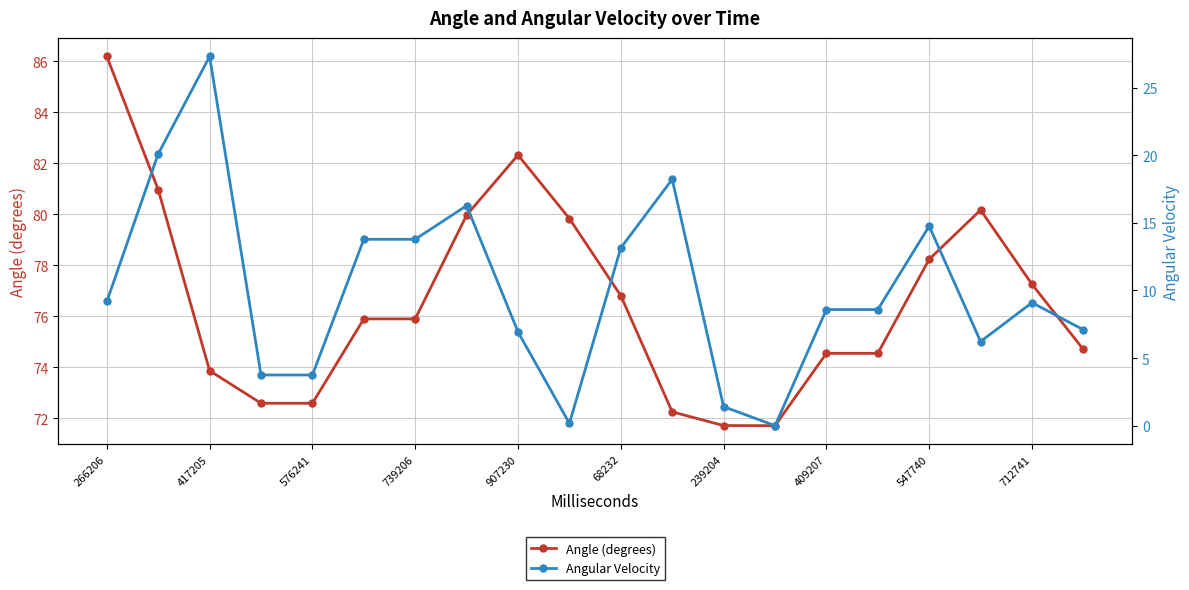

List the series in order of their peak value, highest first.

Angle (degrees), Angular Velocity